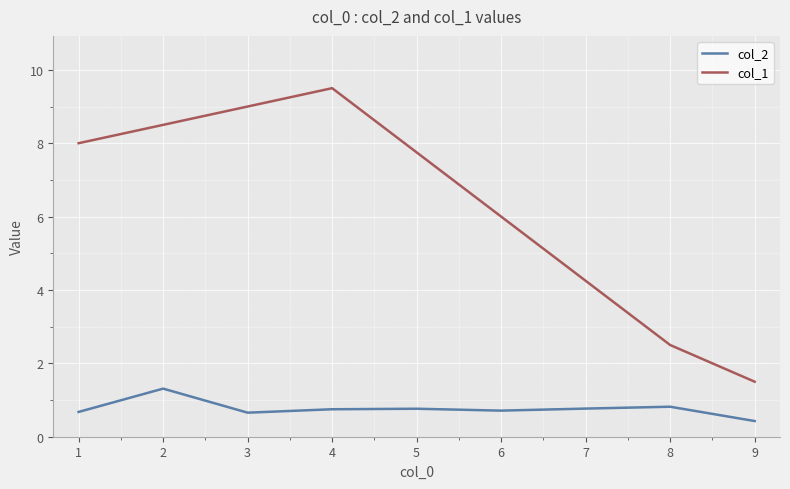

Between 2 and 4, which series saw the biggest shift?

col_1